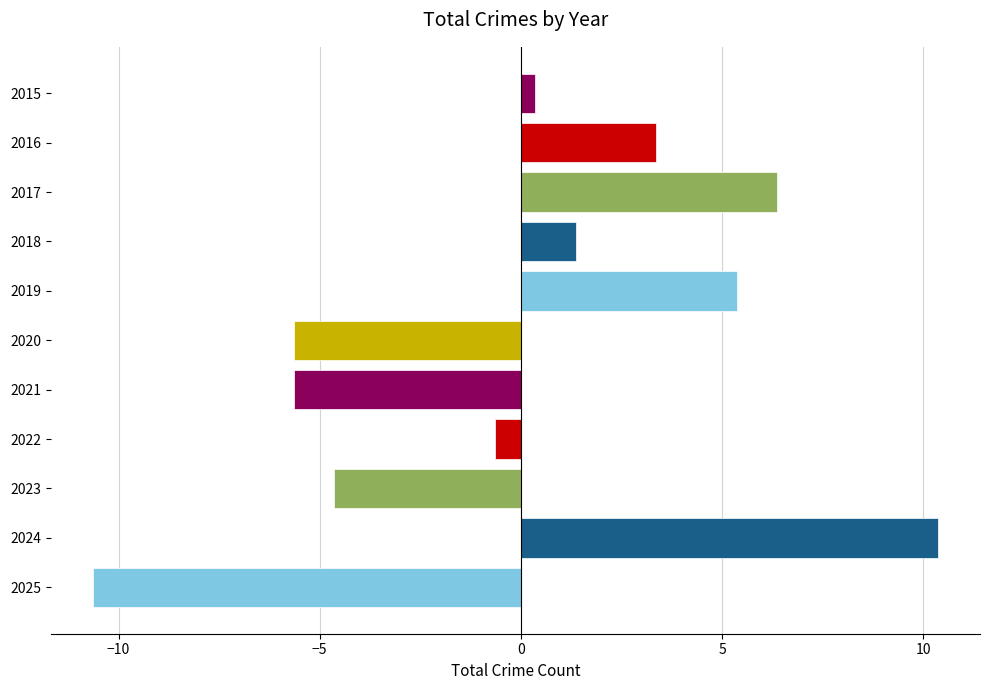

Reading bottom to top, extract all data points from this chart.

-10.6	10.4	-4.6	-0.6	-5.6	-5.6	5.4	1.4	6.4	3.4	0.4